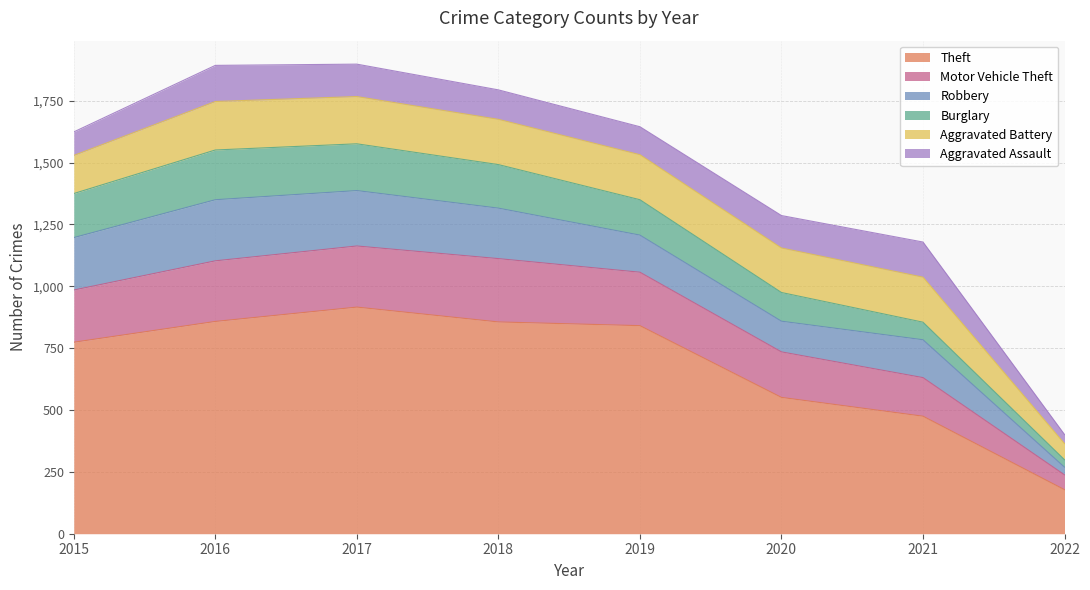

Which series changed the most between 2018 and 2019?

Robbery